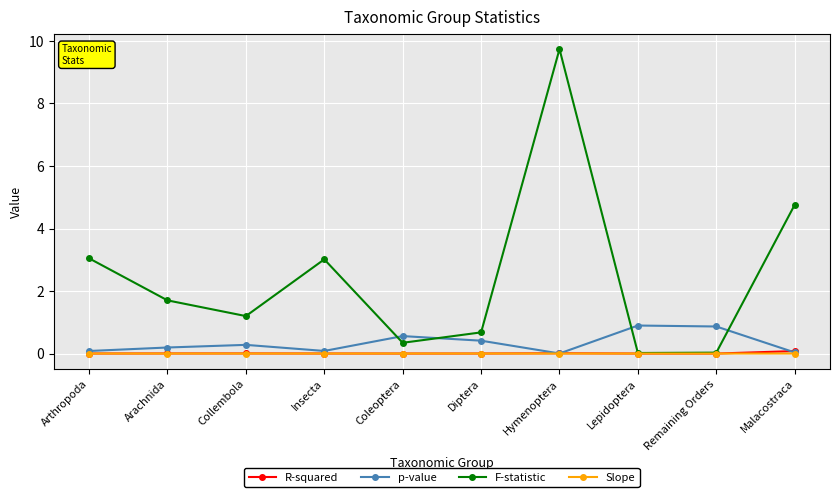

What is the label of the 6th point from the right?

Coleoptera